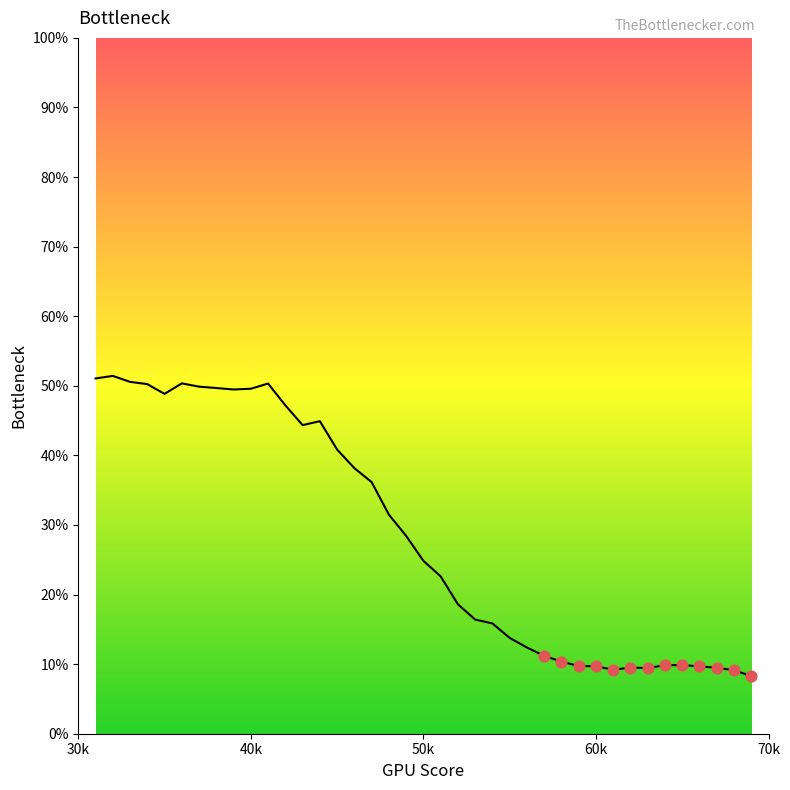

What is the difference between the maximum and minimum values?

43.1